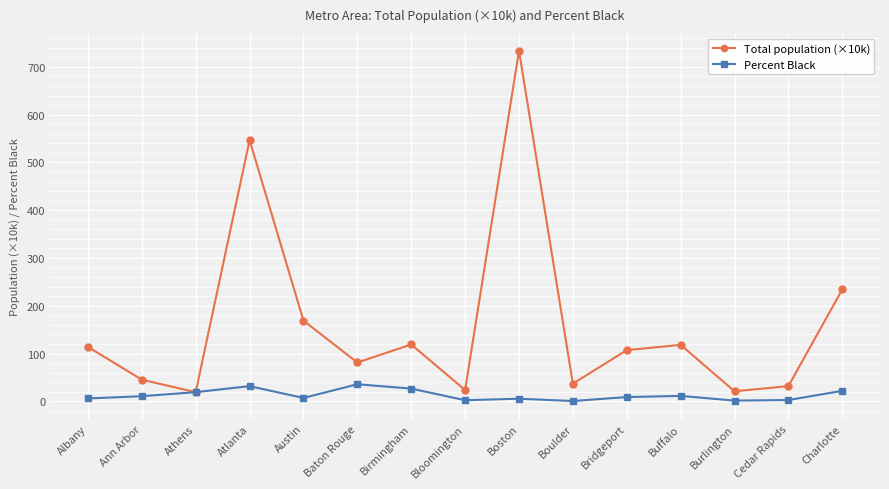

The value of Total population (×10k) at Charlotte is 234.3. True or false?

True